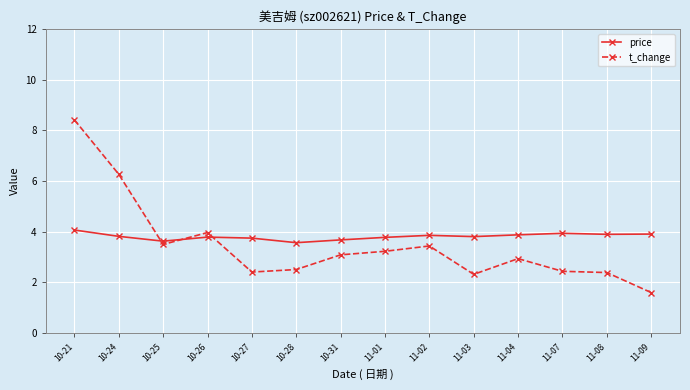

What is the value of the price point at the 1st from the left?

4.1